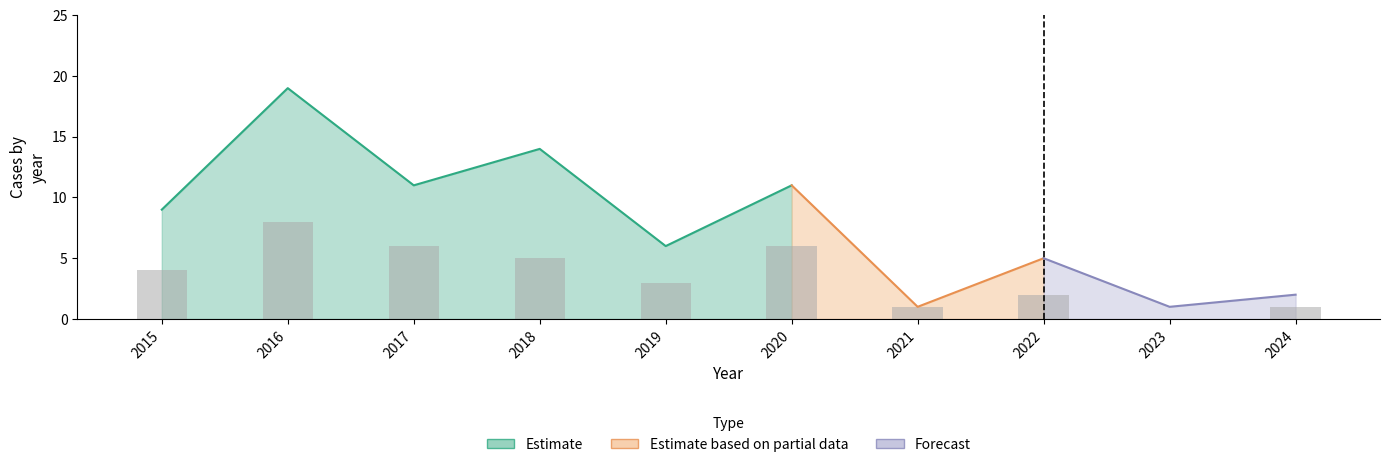

How many values are between 1 and 6?

8